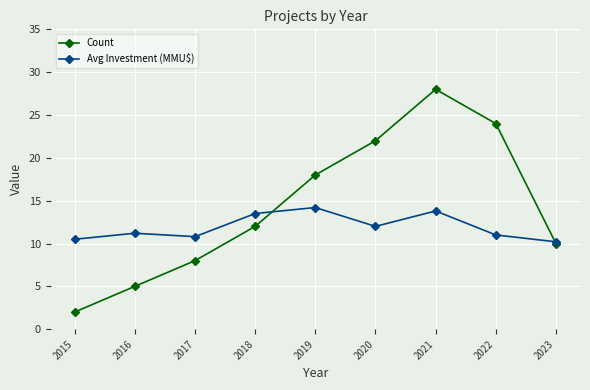

What is the difference between the highest and lowest values at 2015?

8.5